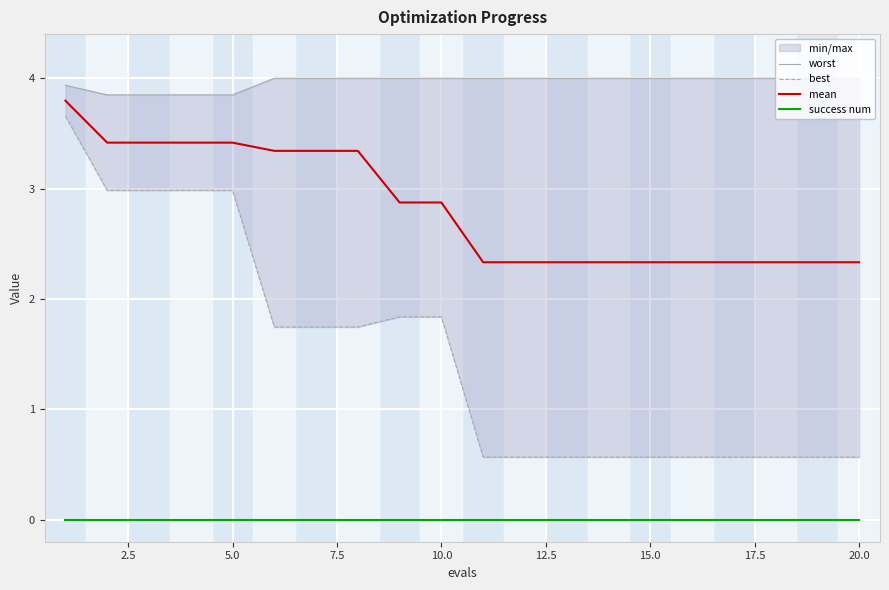

Reading left to right, what are all the values shown in this chart?

worst: 3.9	3.8	3.8	3.8	3.8	4.0	4.0	4.0	4.0	4.0	4.0	4.0	4.0	4.0	4.0	4.0	4.0	4.0	4.0	4.0
best: 3.7	3.0	3.0	3.0	3.0	1.7	1.7	1.7	1.8	1.8	0.6	0.6	0.6	0.6	0.6	0.6	0.6	0.6	0.6	0.6
mean: 3.8	3.4	3.4	3.4	3.4	3.3	3.3	3.3	2.9	2.9	2.3	2.3	2.3	2.3	2.3	2.3	2.3	2.3	2.3	2.3
success num: 0.0	0.0	0.0	0.0	0.0	0.0	0.0	0.0	0.0	0.0	0.0	0.0	0.0	0.0	0.0	0.0	0.0	0.0	0.0	0.0